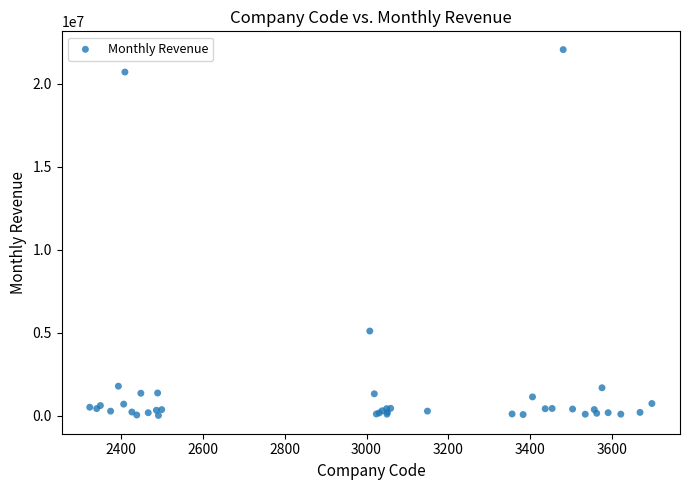

What Y value in the scatter plot is closest to 11038668?

5099378